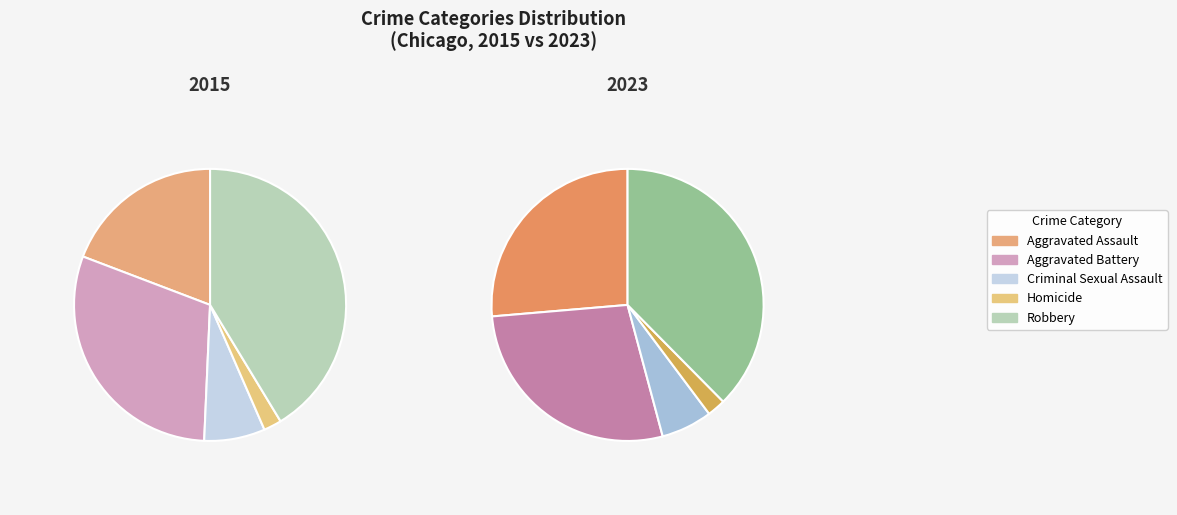

Is Aggravated Battery the majority of the pie?

No